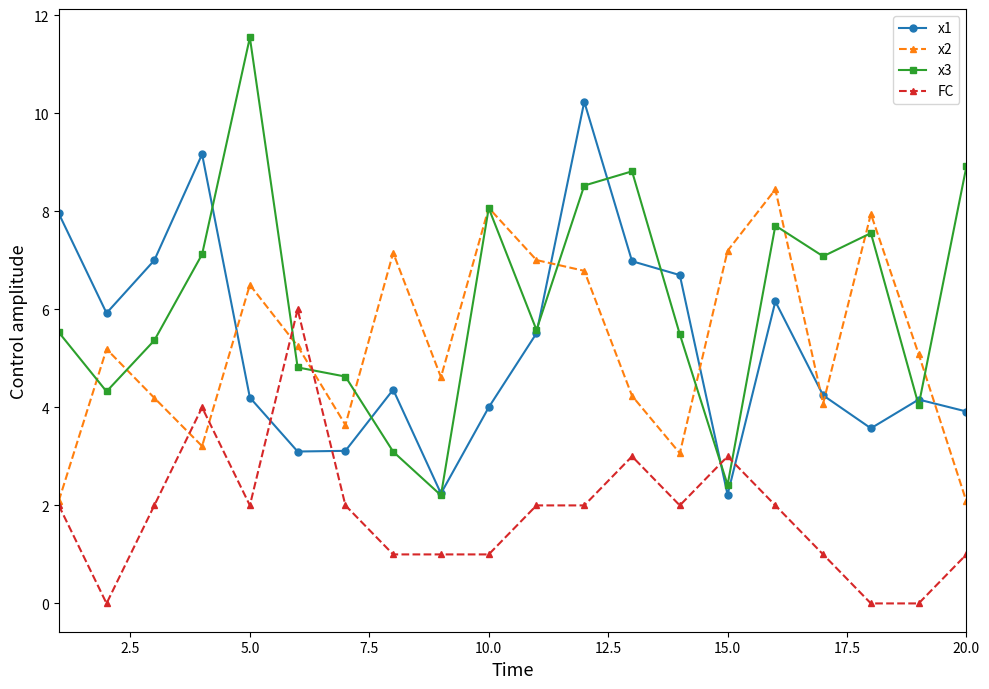

Which series has the largest total across all categories?

x3